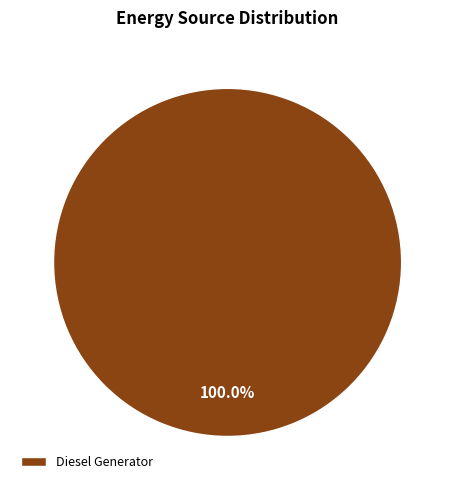

Does any single category account for the majority?

Yes